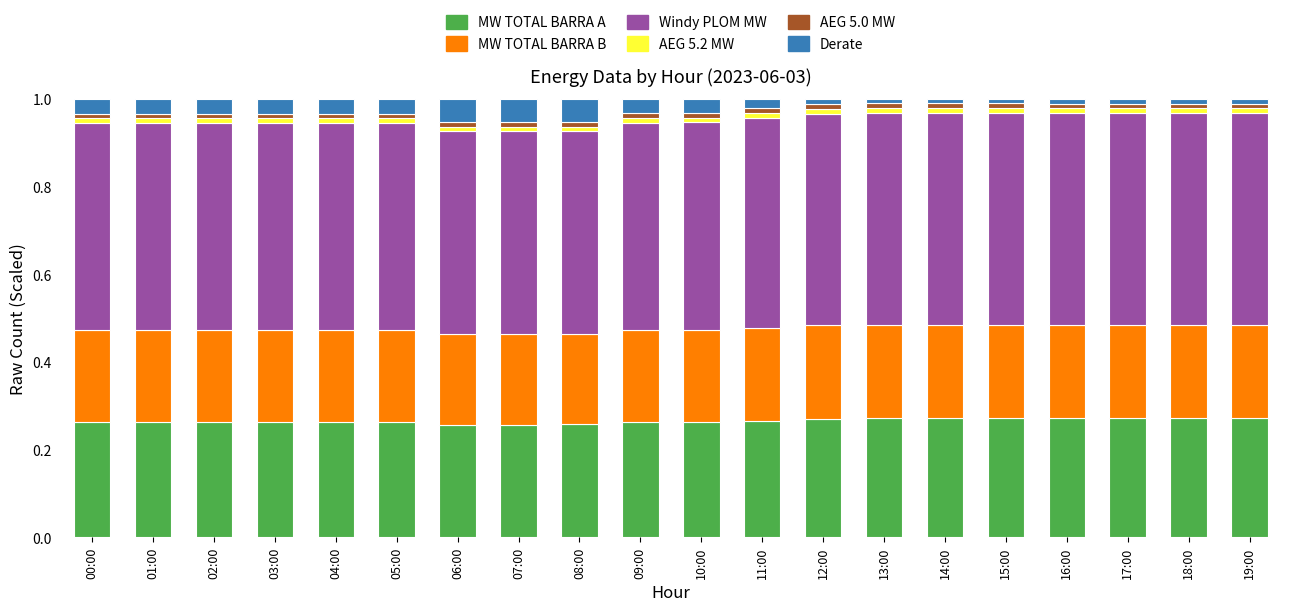

Does the chart contain stacked bars?

Yes